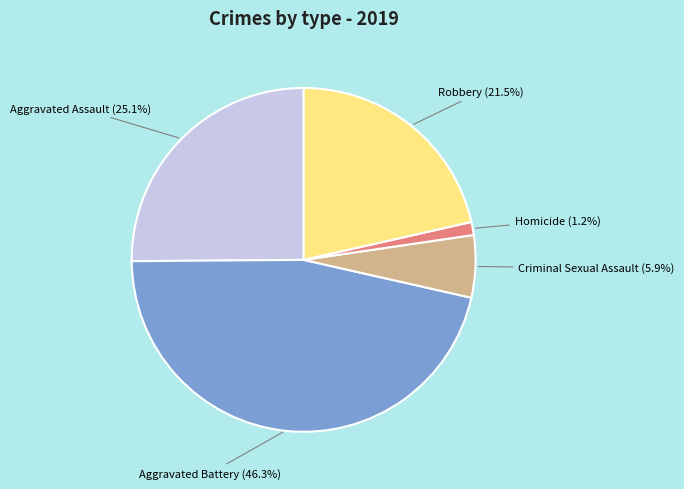

Which category has the smallest portion of the pie?

Homicide